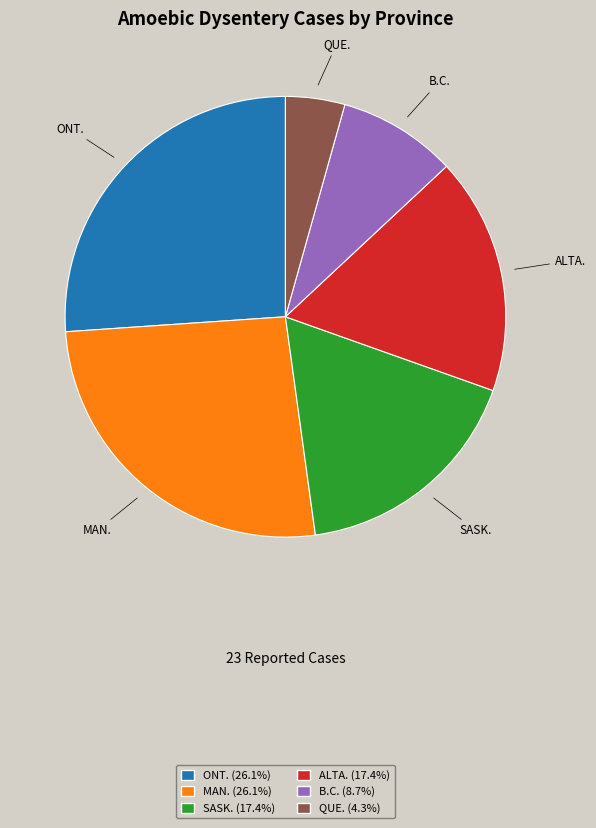

Approximately how many times larger is the value at QUE. compared to B.C.?

0.5